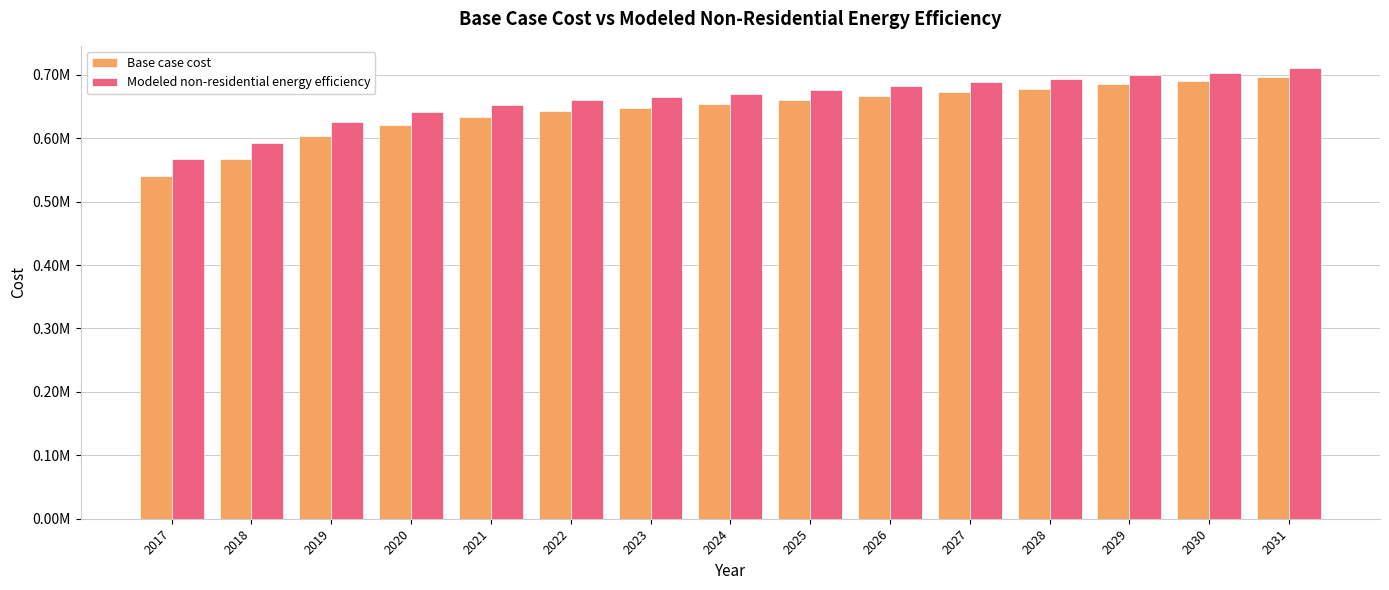

Does the chart contain any negative values?

No